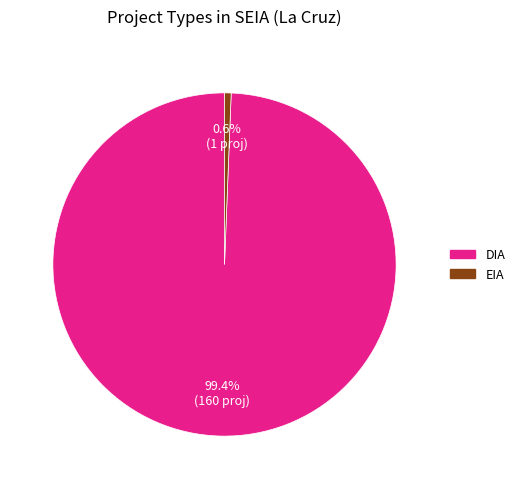

To the nearest percent, what is the difference between the EIA and DIA slice percentages?

99%